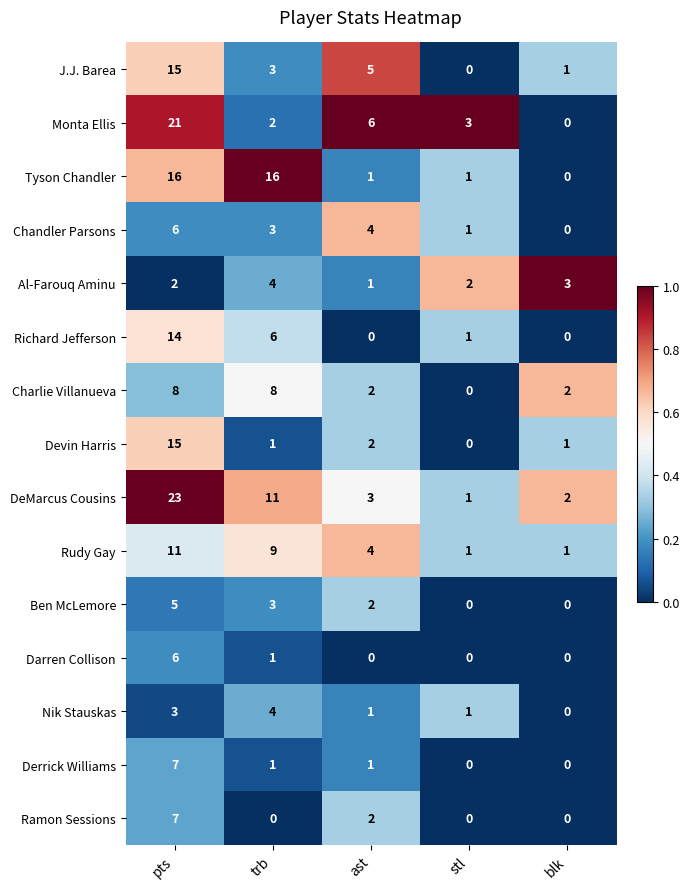

How many Chandler Parsons values are between 1 and 4?

3